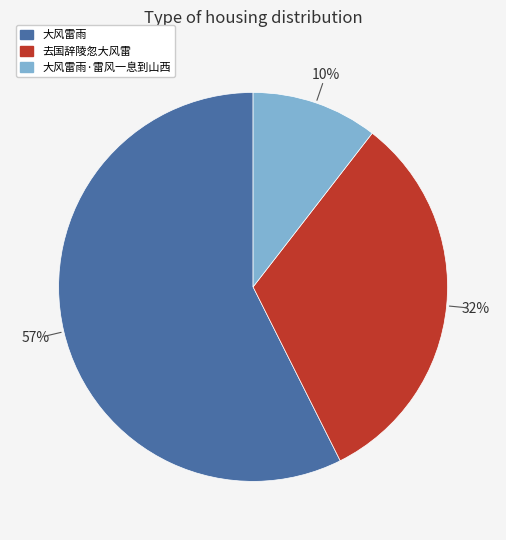

To the nearest percent, what is the difference between the largest and smallest slice percentages?

47%